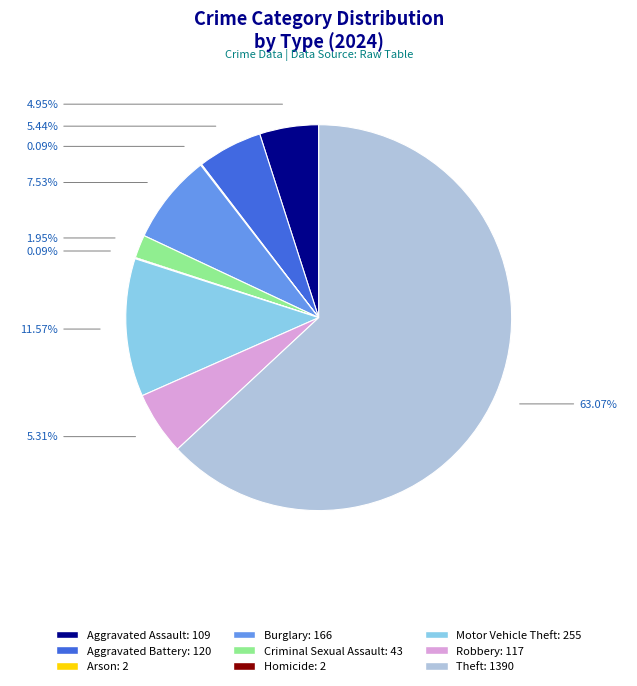

Do Aggravated Assault: 109 and Aggravated Battery: 120 together represent more than half of the pie?

No